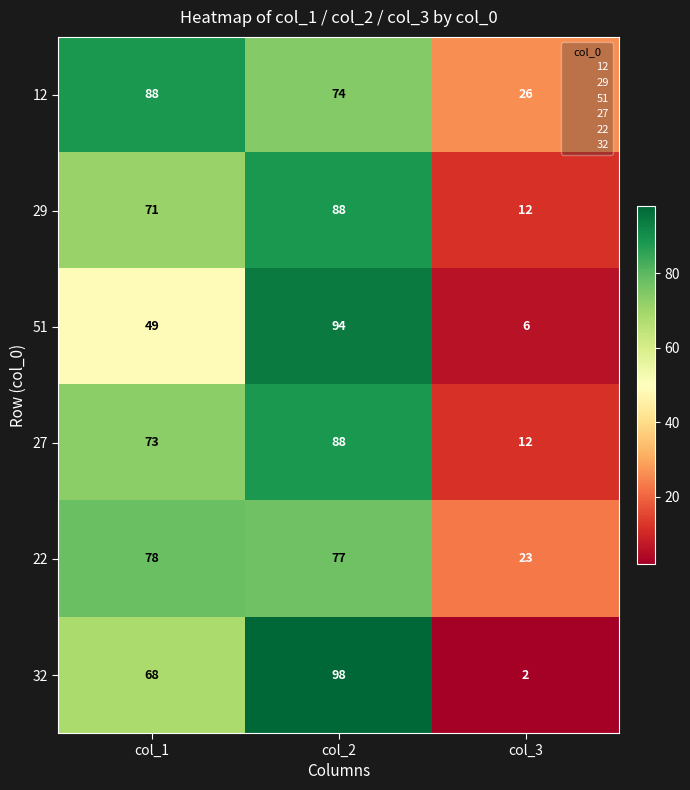

How many data points does each series have?

3